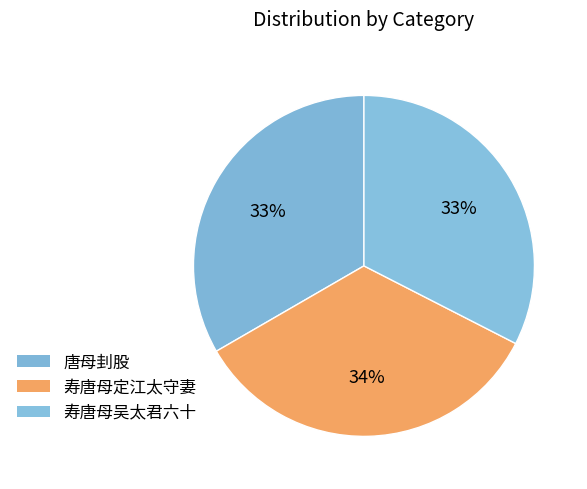

Combined, what portion of the pie is 唐母刲股 and 寿唐母吴太君六十?

65.9%